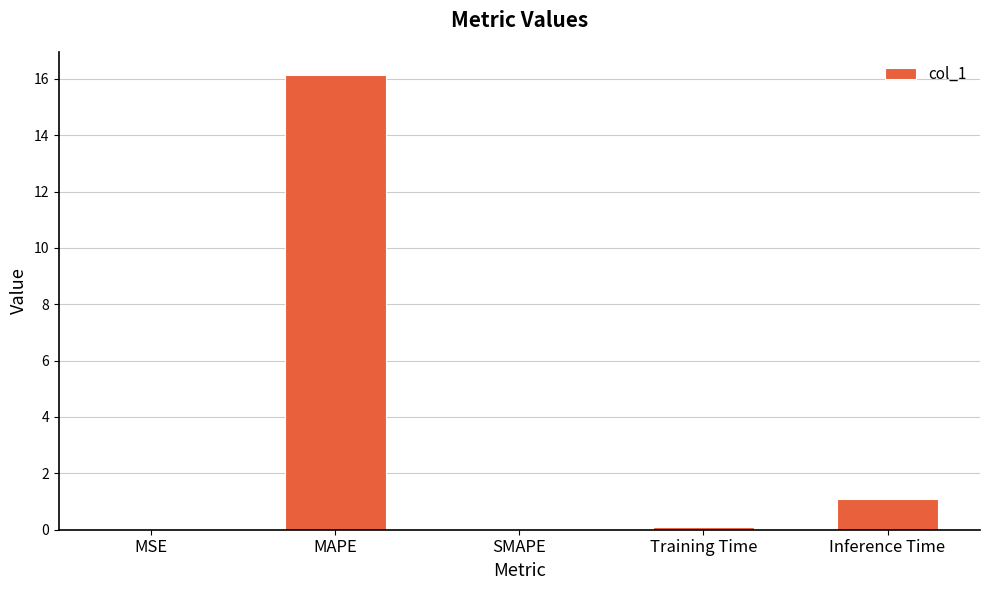

Which has a higher value, SMAPE or MAPE?

MAPE